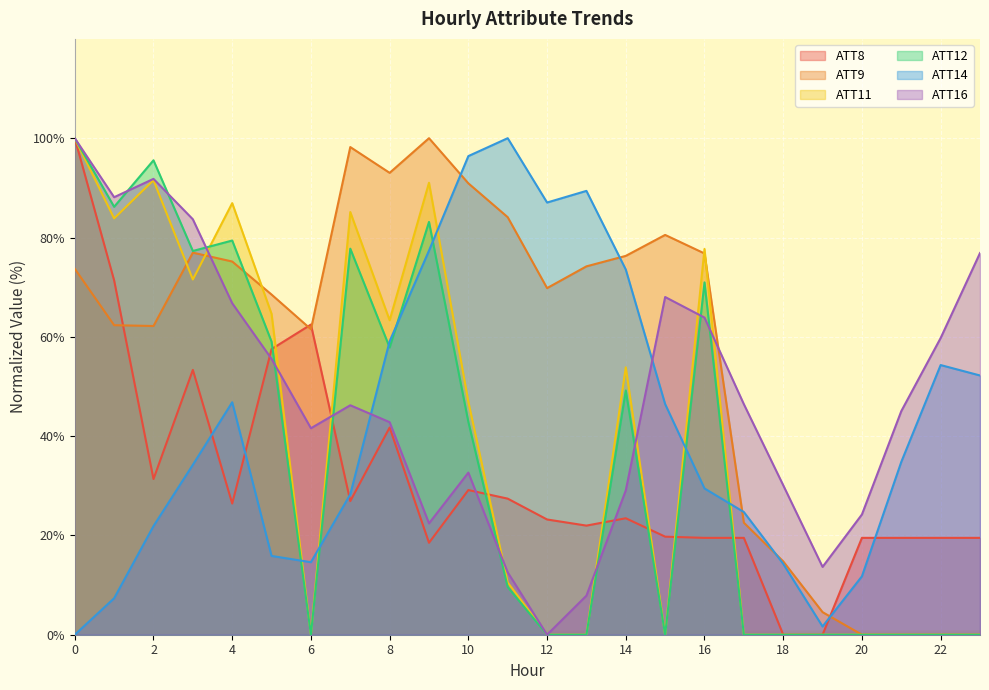

The value of ATT11 at 11 is 3.1. True or false?

False